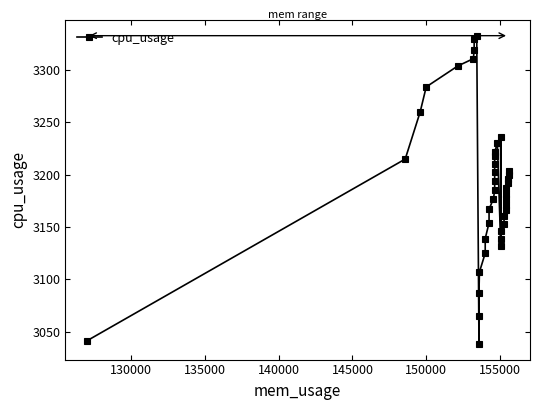

The chart shows a value of 1015 at 12. True or false?

False